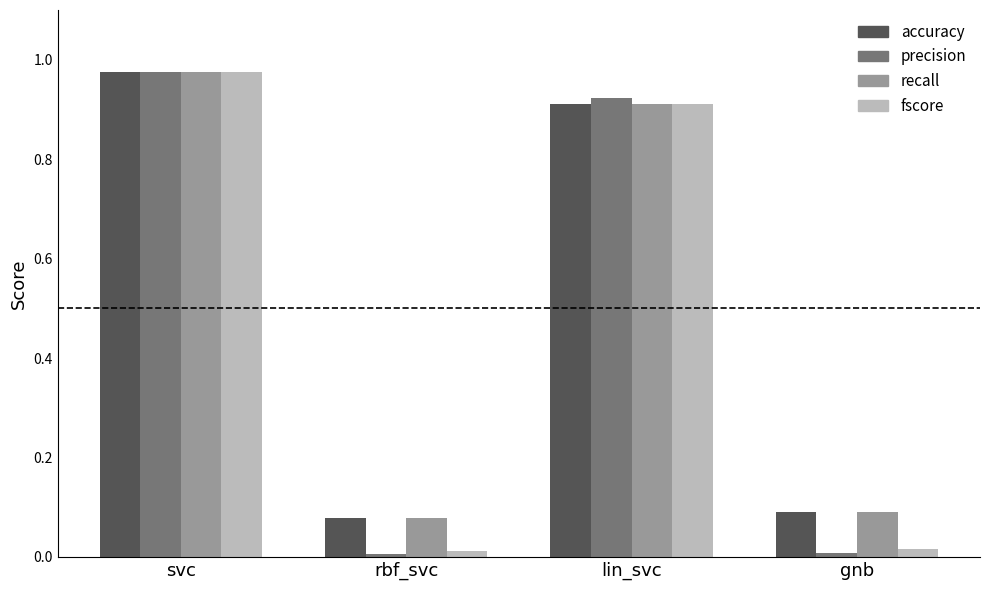

What is the sum of all accuracy values?

2.1